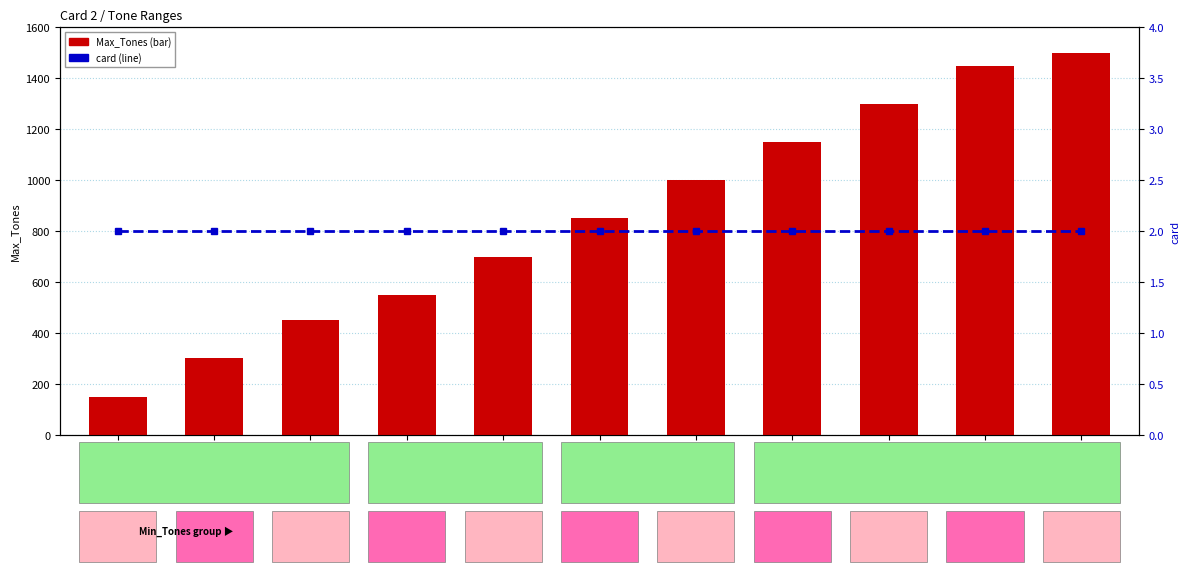

Are the bars horizontal?

No